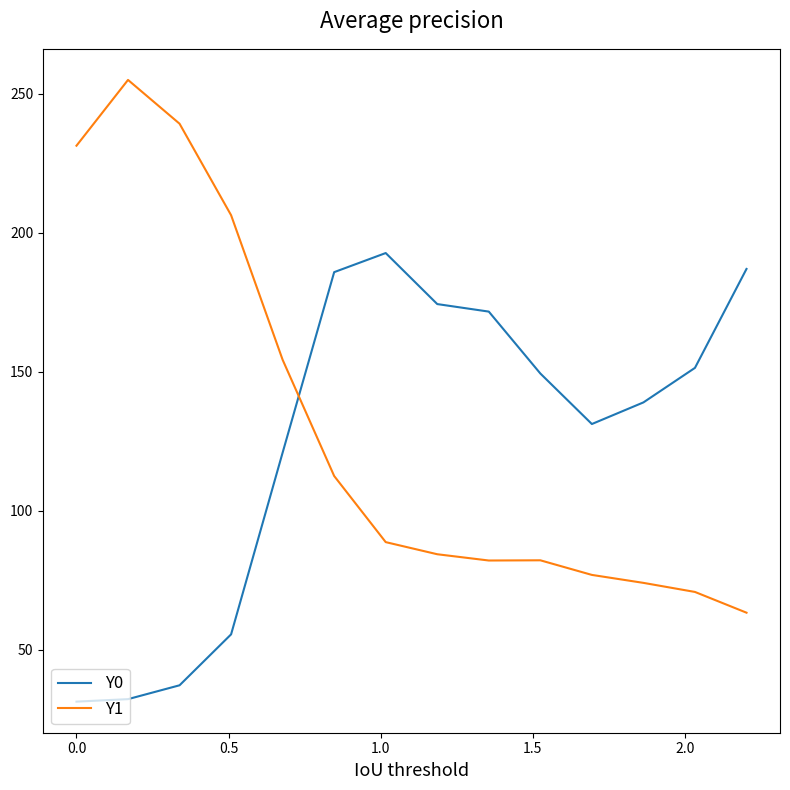

Which series ends up on top after the final intersection of Y0 and Y1?

Y0